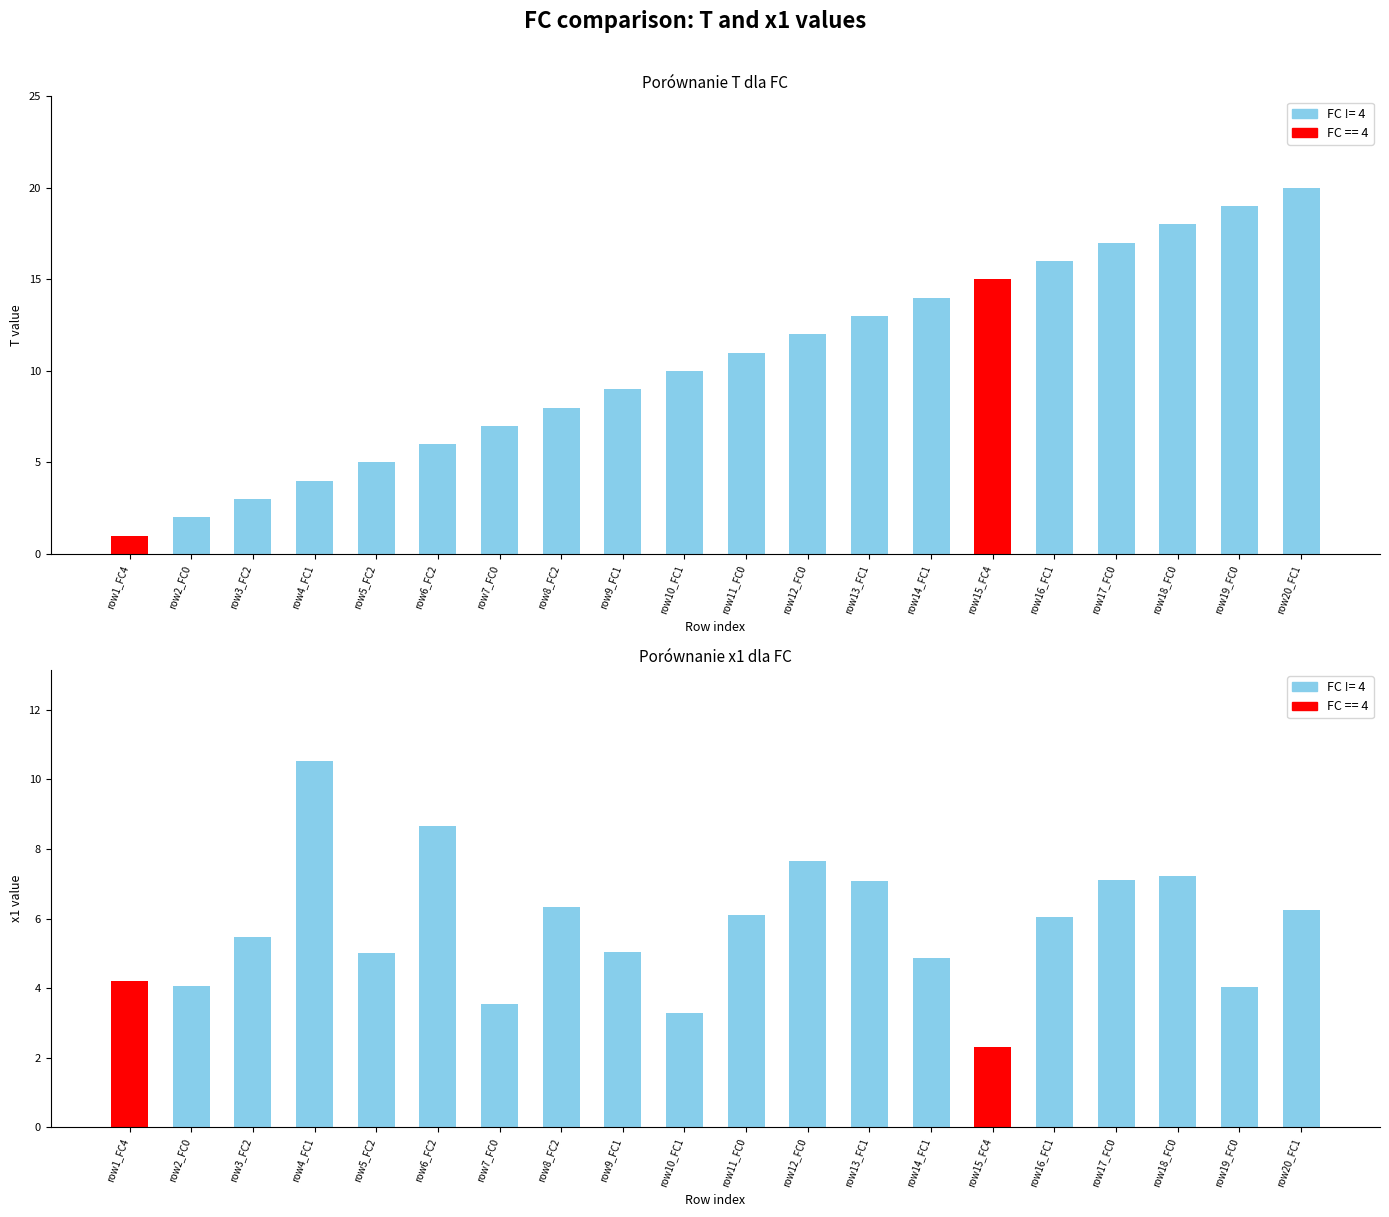

Which has a higher value, row19_FC0 or row16_FC1?

row19_FC0